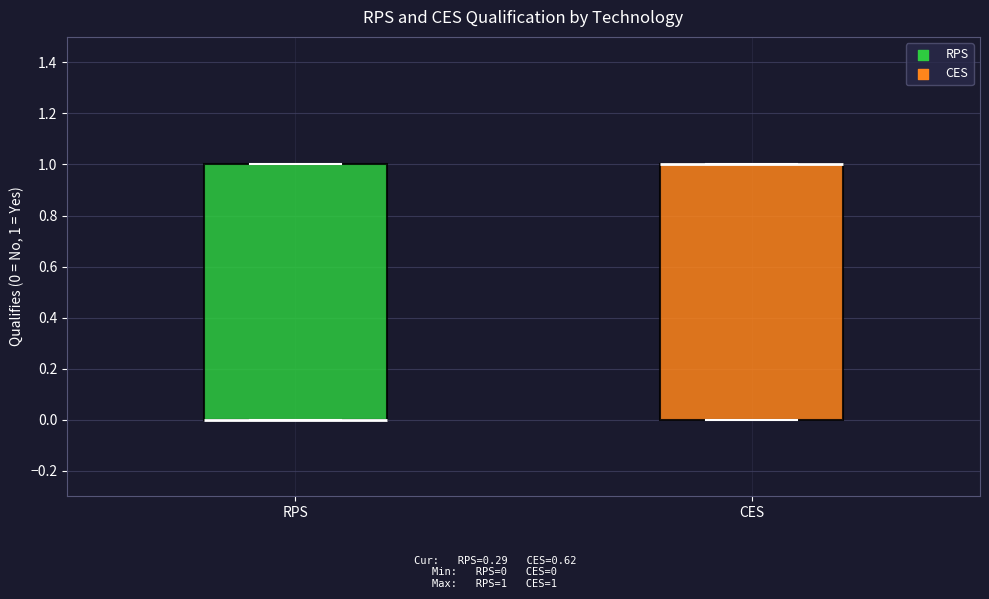

Reading left to right, read every box against the y-axis: the position of its median line, the range the box covers, and the ends of its whiskers. The values are not printed on the chart, so give them approximately, as read against the axis.

RPS: median 0 (drawn on the box's lower edge), box 0 to 1, whiskers 0 to 1
CES: median 1 (drawn on the box's upper edge), box 0 to 1, whiskers 0 to 1